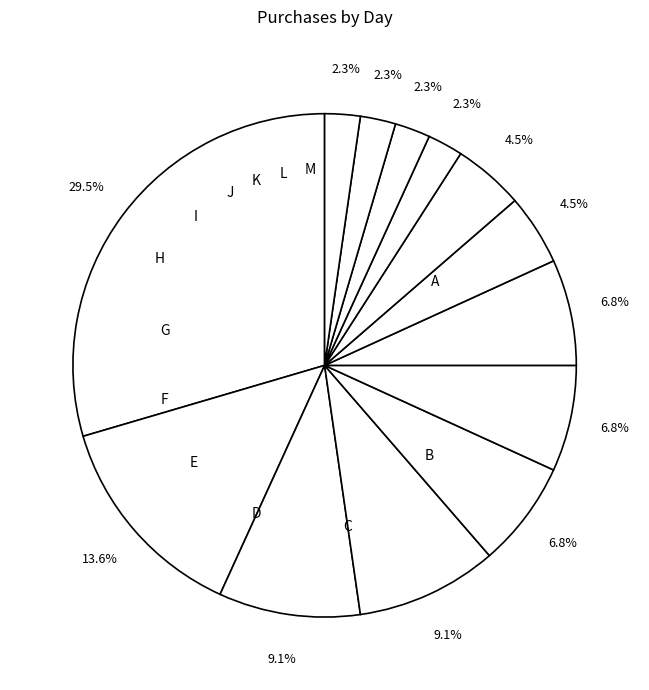

How many slices are in this pie chart?

13